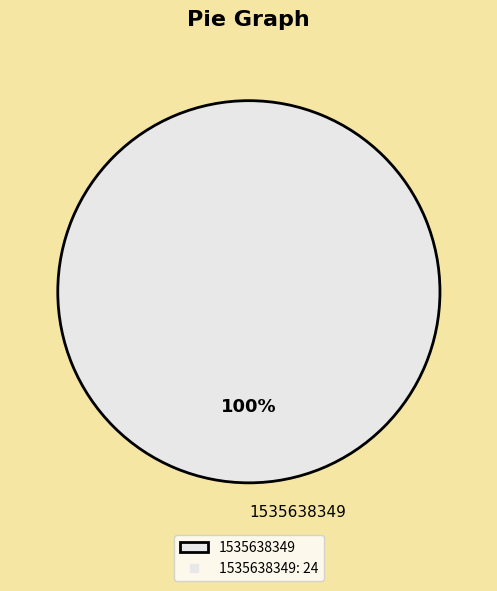

Rank the categories by value from lowest to highest.

1535638349